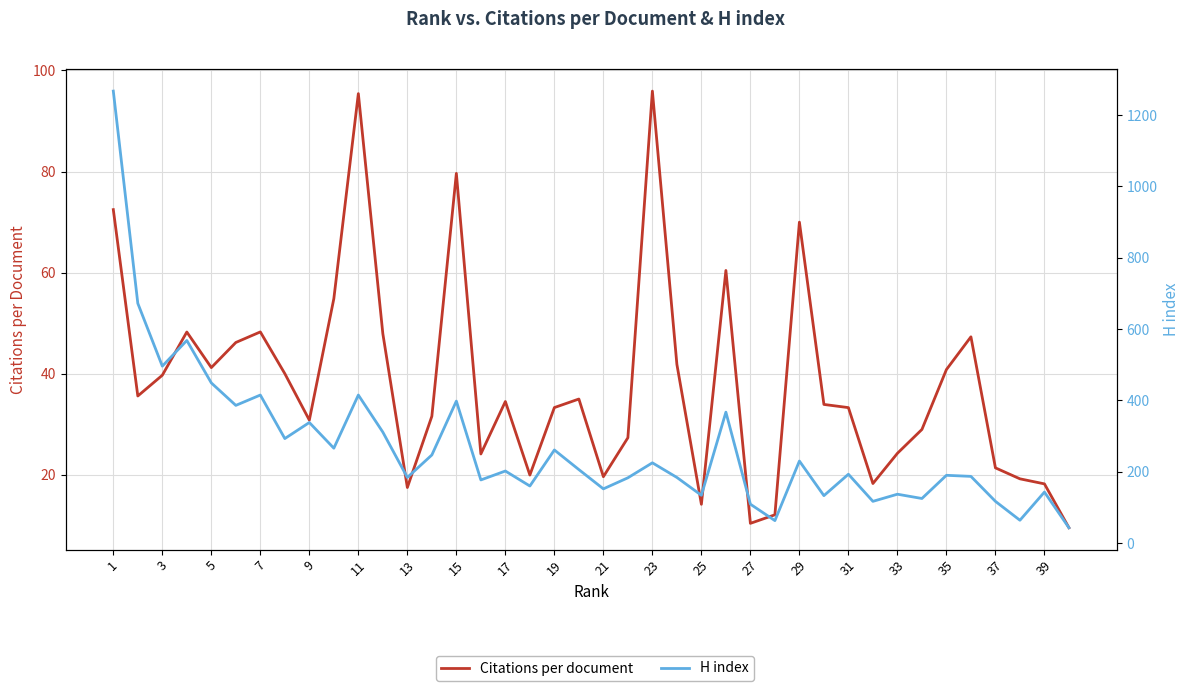

What are all the series names shown in the legend?

Citations per document, H index